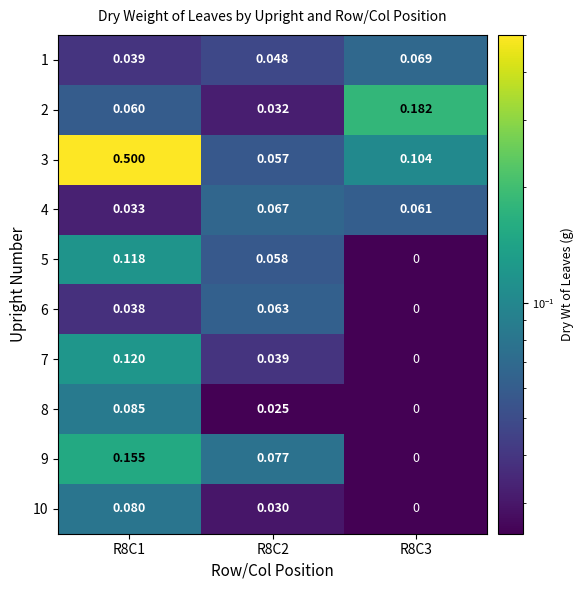

Which series changed the most between R8C1 and R8C3?

3